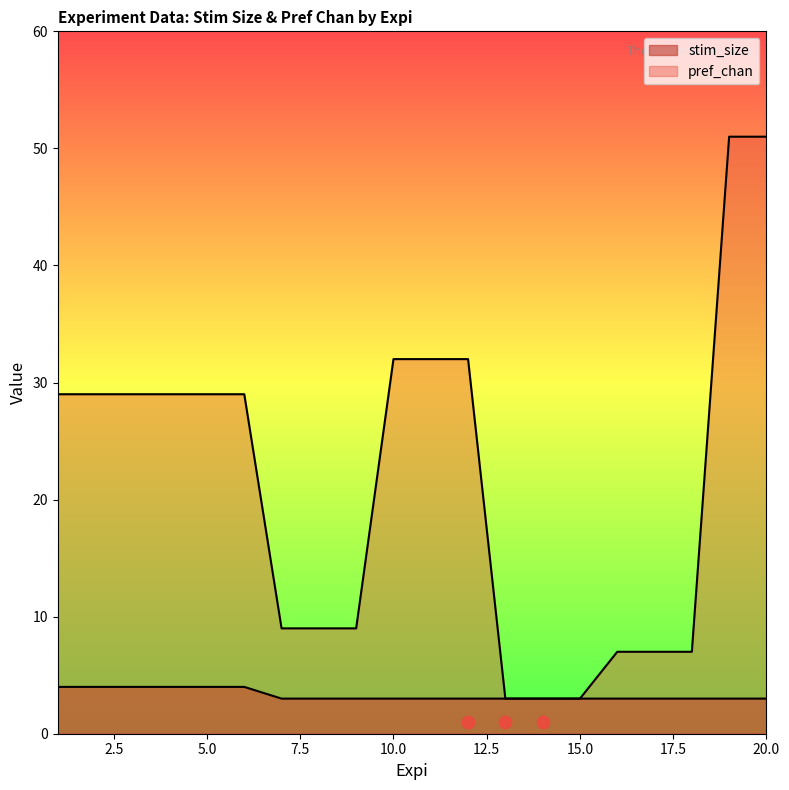

At how many categories does at least one series exceed 13?

11